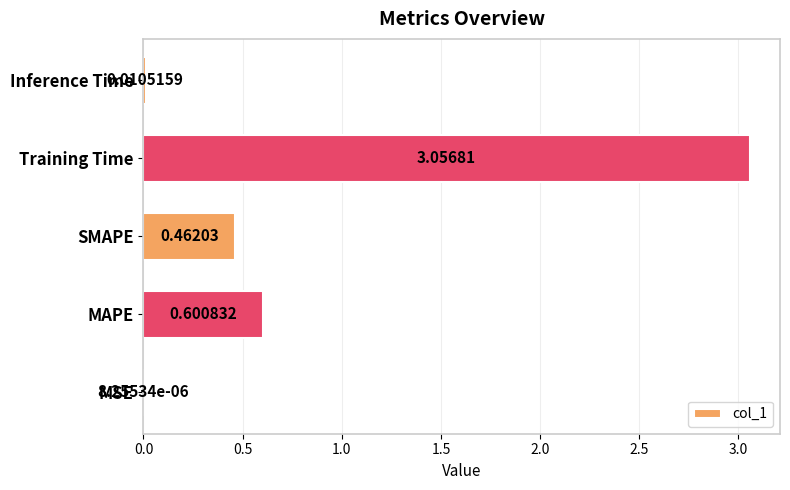

At which label is the value closest to 1?

MAPE